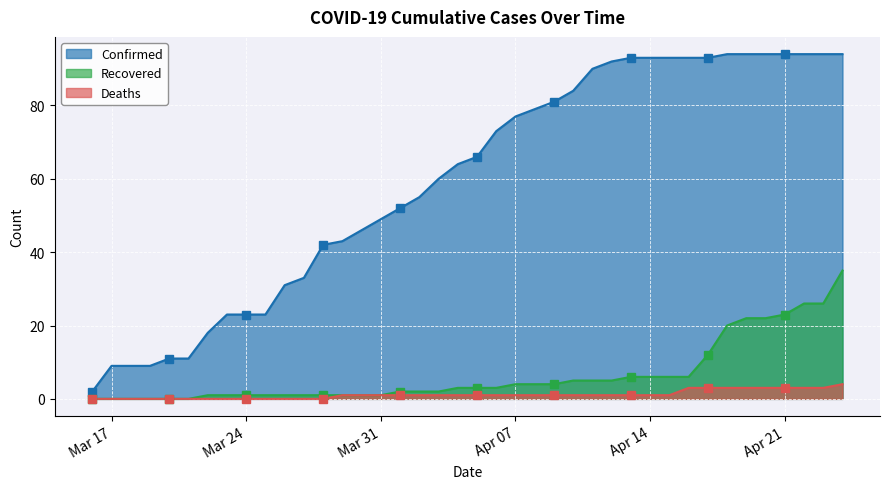

The value of Deaths at Mar 24 is 0. True or false?

True